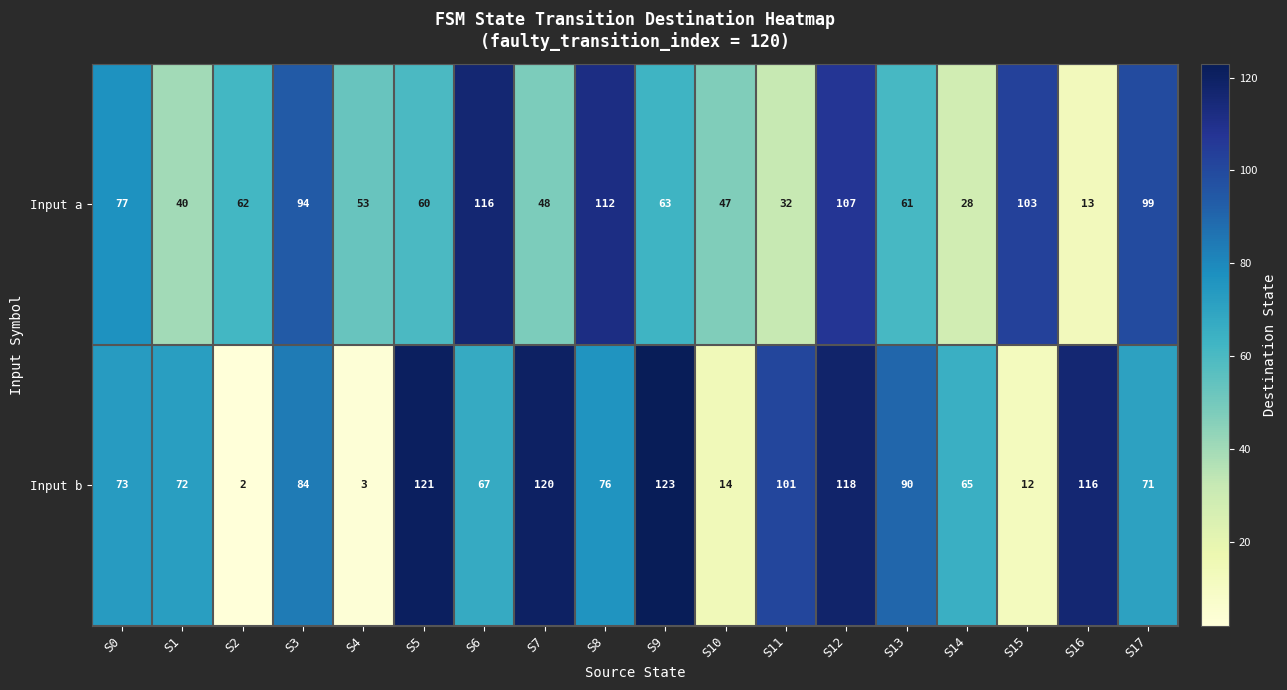

Where is Input b nearest to the value 62?

S14